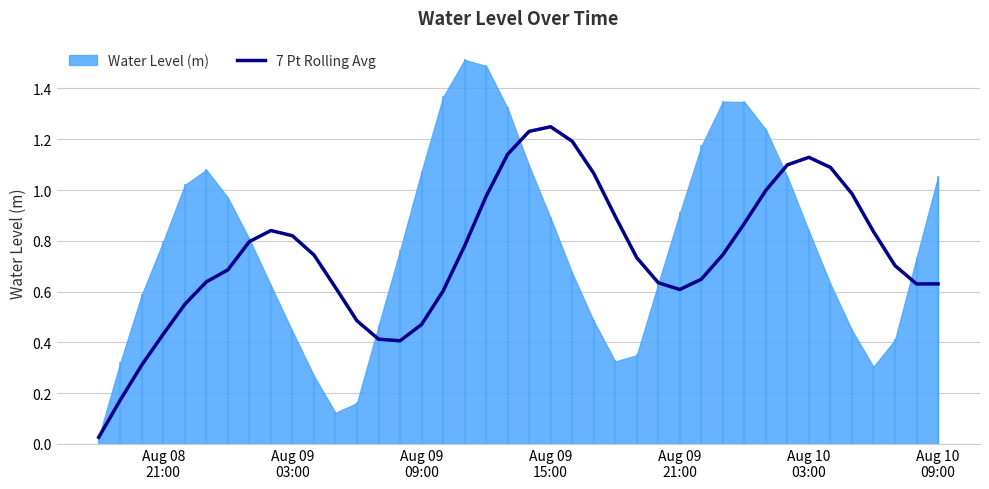

How many points are lower than both their immediate neighbors (excluding endpoints)?

3